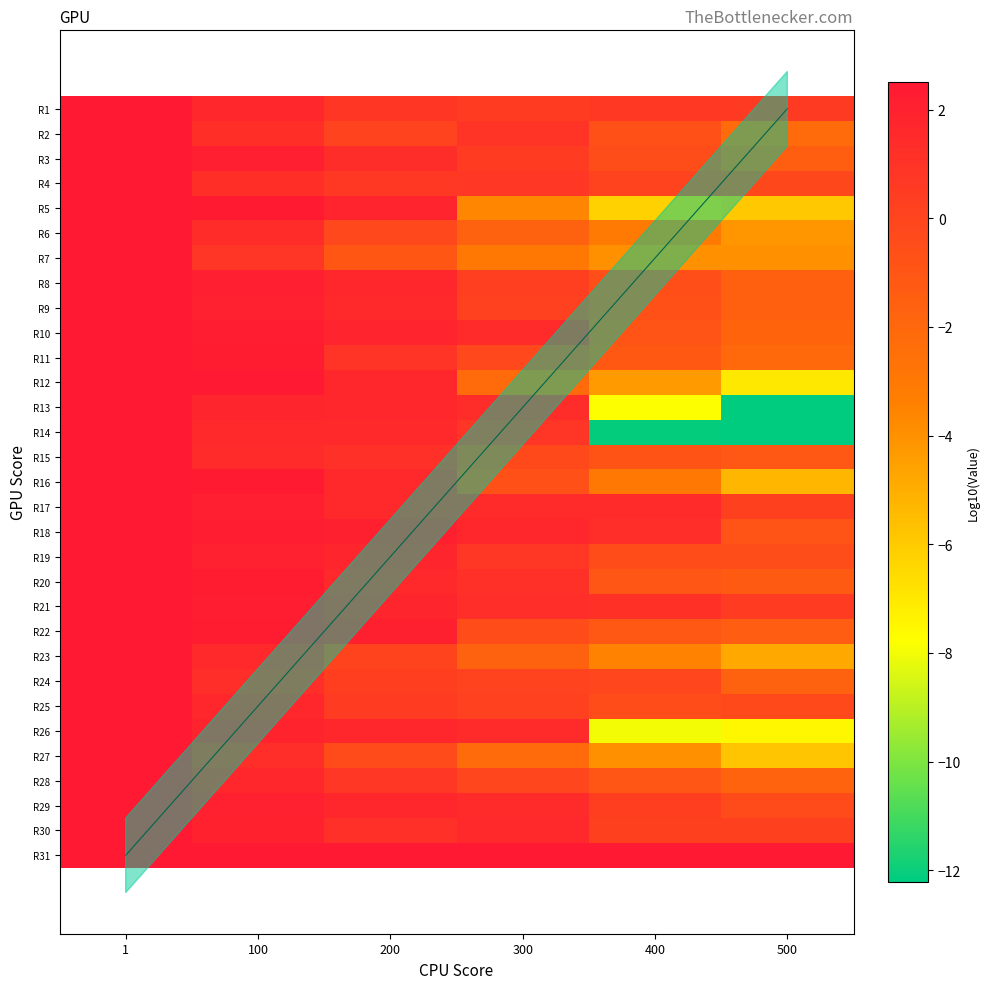

Which label corresponds to the largest value in the chart?

1